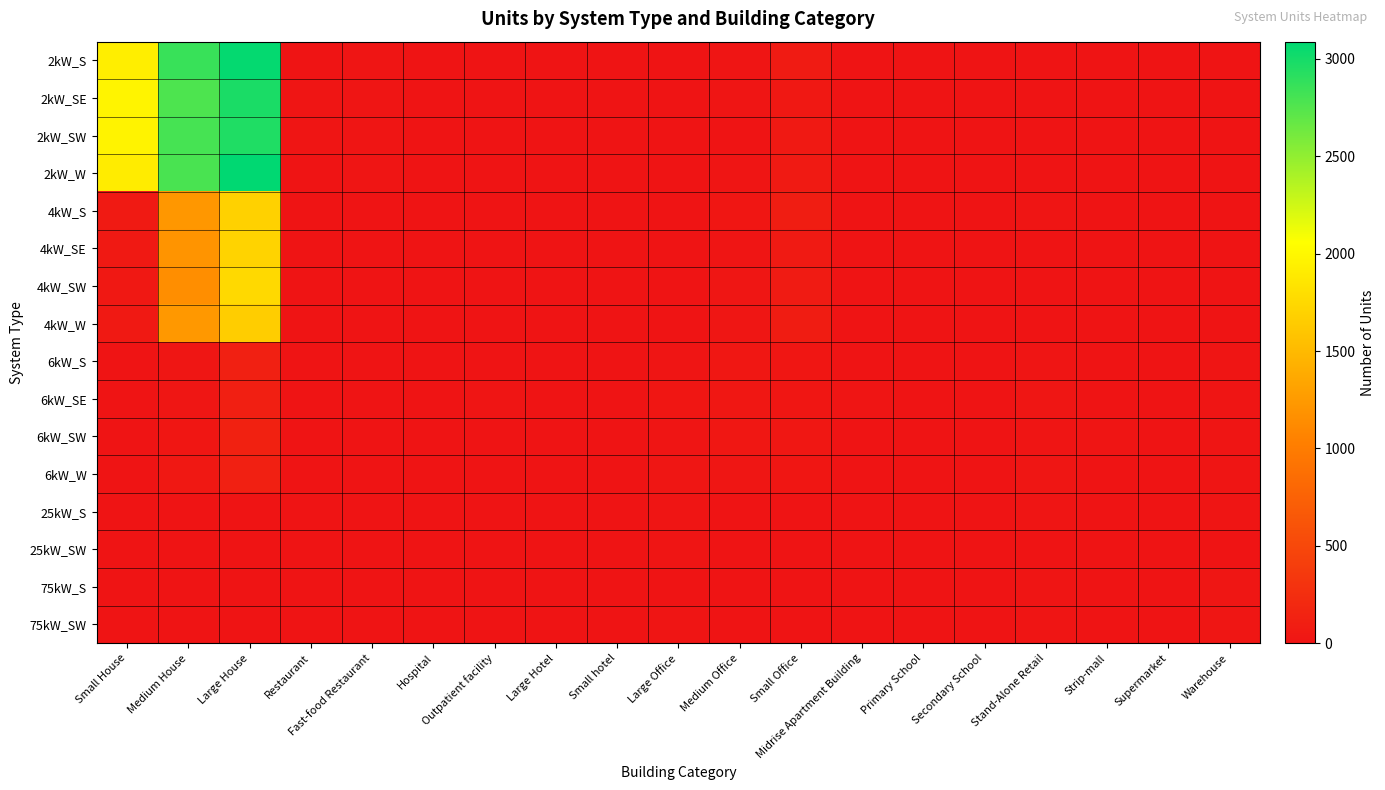

Reading left to right, transcribe all the data shown in this chart.

2kW_S: Small House=1920	Medium House=2855	Large House=3067	Restaurant=3	Fast-food Restaurant=8	Hospital=0	Outpatient facility=1	Large Hotel=0	Small hotel=0	Large Office=0	Medium Office=8	Small Office=72	Midrise Apartment Building=0	Primary School=0	Secondary School=0	Stand-Alone Retail=1	Strip-mall=0	Supermarket=0	Warehouse=1
2kW_SE: Small House=1975	Medium House=2773	Large House=2977	Restaurant=7	Fast-food Restaurant=10	Hospital=0	Outpatient facility=0	Large Hotel=0	Small hotel=1	Large Office=1	Medium Office=11	Small Office=42	Midrise Apartment Building=1	Primary School=1	Secondary School=0	Stand-Alone Retail=1	Strip-mall=0	Supermarket=1	Warehouse=1
2kW_SW: Small House=1961	Medium House=2804	Large House=2959	Restaurant=7	Fast-food Restaurant=7	Hospital=0	Outpatient facility=0	Large Hotel=0	Small hotel=0	Large Office=0	Medium Office=6	Small Office=54	Midrise Apartment Building=0	Primary School=0	Secondary School=0	Stand-Alone Retail=2	Strip-mall=0	Supermarket=0	Warehouse=0
2kW_W: Small House=1906	Medium House=2790	Large House=3088	Restaurant=2	Fast-food Restaurant=9	Hospital=0	Outpatient facility=1	Large Hotel=0	Small hotel=0	Large Office=1	Medium Office=11	Small Office=62	Midrise Apartment Building=0	Primary School=0	Secondary School=0	Stand-Alone Retail=0	Strip-mall=1	Supermarket=0	Warehouse=1
4kW_S: Small House=56	Medium House=1226	Large House=1689	Restaurant=5	Fast-food Restaurant=4	Hospital=0	Outpatient facility=2	Large Hotel=0	Small hotel=1	Large Office=2	Medium Office=26	Small Office=87	Midrise Apartment Building=2	Primary School=0	Secondary School=0	Stand-Alone Retail=7	Strip-mall=0	Supermarket=0	Warehouse=2
4kW_SE: Small House=51	Medium House=1204	Large House=1710	Restaurant=5	Fast-food Restaurant=2	Hospital=0	Outpatient facility=2	Large Hotel=0	Small hotel=0	Large Office=2	Medium Office=16	Small Office=64	Midrise Apartment Building=1	Primary School=1	Secondary School=0	Stand-Alone Retail=6	Strip-mall=1	Supermarket=0	Warehouse=1
4kW_SW: Small House=47	Medium House=1153	Large House=1755	Restaurant=5	Fast-food Restaurant=3	Hospital=1	Outpatient facility=3	Large Hotel=0	Small hotel=0	Large Office=4	Medium Office=19	Small Office=70	Midrise Apartment Building=1	Primary School=0	Secondary School=0	Stand-Alone Retail=2	Strip-mall=1	Supermarket=0	Warehouse=4
4kW_W: Small House=51	Medium House=1234	Large House=1654	Restaurant=3	Fast-food Restaurant=1	Hospital=0	Outpatient facility=1	Large Hotel=0	Small hotel=1	Large Office=5	Medium Office=24	Small Office=83	Midrise Apartment Building=0	Primary School=0	Secondary School=0	Stand-Alone Retail=4	Strip-mall=2	Supermarket=0	Warehouse=4
6kW_S: Small House=0	Medium House=24	Large House=125	Restaurant=1	Fast-food Restaurant=0	Hospital=0	Outpatient facility=4	Large Hotel=2	Small hotel=1	Large Office=16	Medium Office=31	Small Office=29	Midrise Apartment Building=6	Primary School=2	Secondary School=4	Stand-Alone Retail=11	Strip-mall=4	Supermarket=1	Warehouse=16
6kW_SE: Small House=0	Medium House=19	Large House=109	Restaurant=3	Fast-food Restaurant=0	Hospital=0	Outpatient facility=10	Large Hotel=0	Small hotel=0	Large Office=25	Medium Office=33	Small Office=26	Midrise Apartment Building=8	Primary School=2	Secondary School=2	Stand-Alone Retail=22	Strip-mall=1	Supermarket=2	Warehouse=16
6kW_SW: Small House=0	Medium House=30	Large House=129	Restaurant=1	Fast-food Restaurant=0	Hospital=0	Outpatient facility=2	Large Hotel=1	Small hotel=1	Large Office=18	Medium Office=34	Small Office=36	Midrise Apartment Building=2	Primary School=6	Secondary School=1	Stand-Alone Retail=17	Strip-mall=10	Supermarket=0	Warehouse=18
6kW_W: Small House=0	Medium House=40	Large House=117	Restaurant=2	Fast-food Restaurant=0	Hospital=1	Outpatient facility=1	Large Hotel=2	Small hotel=1	Large Office=22	Medium Office=22	Small Office=28	Midrise Apartment Building=3	Primary School=2	Secondary School=3	Stand-Alone Retail=20	Strip-mall=3	Supermarket=1	Warehouse=11
25kW_S: Small House=0	Medium House=0	Large House=0	Restaurant=0	Fast-food Restaurant=0	Hospital=1	Outpatient facility=3	Large Hotel=0	Small hotel=0	Large Office=9	Medium Office=5	Small Office=0	Midrise Apartment Building=0	Primary School=2	Secondary School=4	Stand-Alone Retail=11	Strip-mall=1	Supermarket=3	Warehouse=9
25kW_SW: Small House=0	Medium House=0	Large House=0	Restaurant=0	Fast-food Restaurant=0	Hospital=0	Outpatient facility=1	Large Hotel=0	Small hotel=0	Large Office=7	Medium Office=4	Small Office=0	Midrise Apartment Building=2	Primary School=1	Secondary School=1	Stand-Alone Retail=5	Strip-mall=4	Supermarket=4	Warehouse=4
75kW_S: Small House=0	Medium House=0	Large House=0	Restaurant=0	Fast-food Restaurant=0	Hospital=1	Outpatient facility=0	Large Hotel=1	Small hotel=0	Large Office=6	Medium Office=5	Small Office=0	Midrise Apartment Building=0	Primary School=5	Secondary School=6	Stand-Alone Retail=13	Strip-mall=5	Supermarket=3	Warehouse=20
75kW_SW: Small House=0	Medium House=0	Large House=0	Restaurant=0	Fast-food Restaurant=0	Hospital=3	Outpatient facility=5	Large Hotel=1	Small hotel=0	Large Office=8	Medium Office=3	Small Office=0	Midrise Apartment Building=1	Primary School=3	Secondary School=2	Stand-Alone Retail=18	Strip-mall=6	Supermarket=3	Warehouse=19